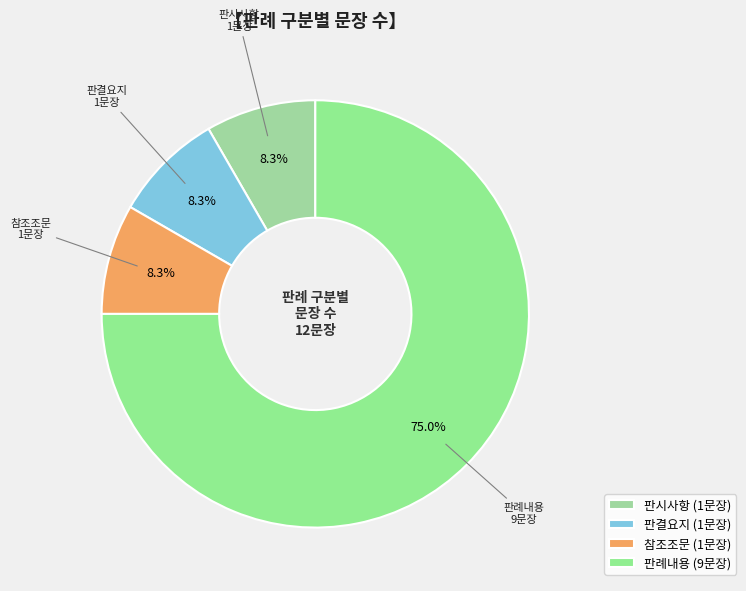

To the nearest percent, what is the combined percentage of 판시사항 and 판례내용?

83%